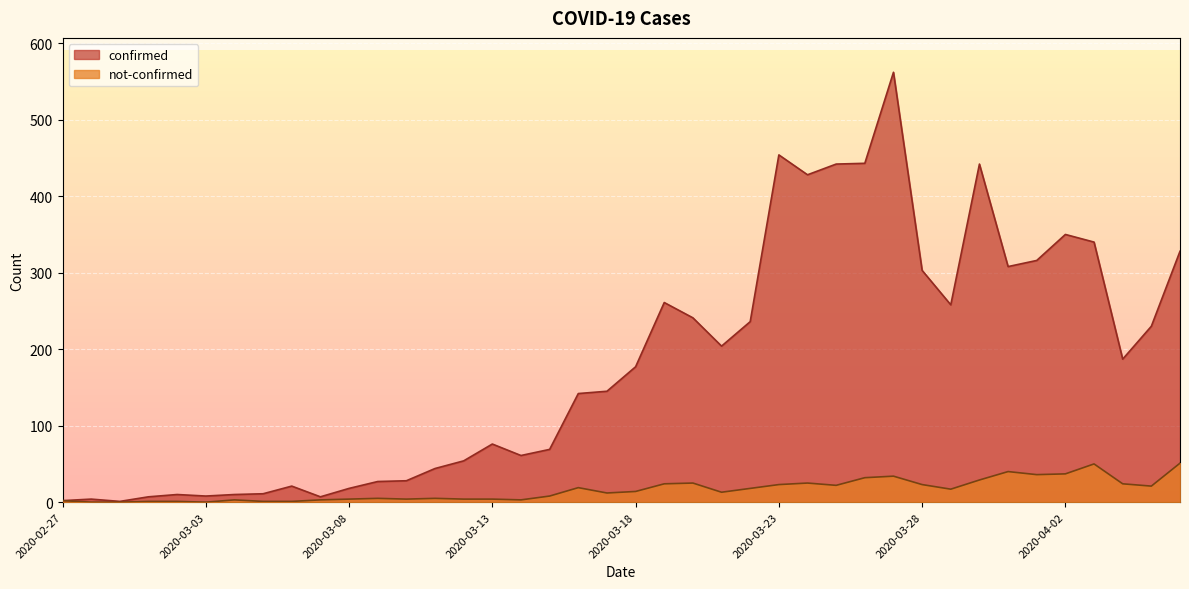

What is the difference between the not-confirmed values at 2020-03-05 and 2020-03-23?

22